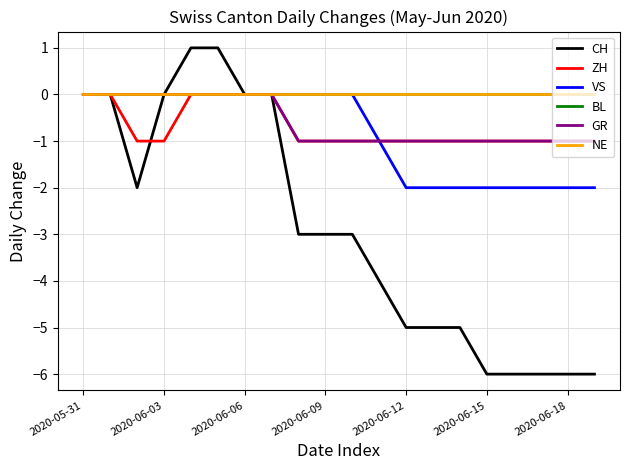

Is this an area chart (filled region under the line)?

No